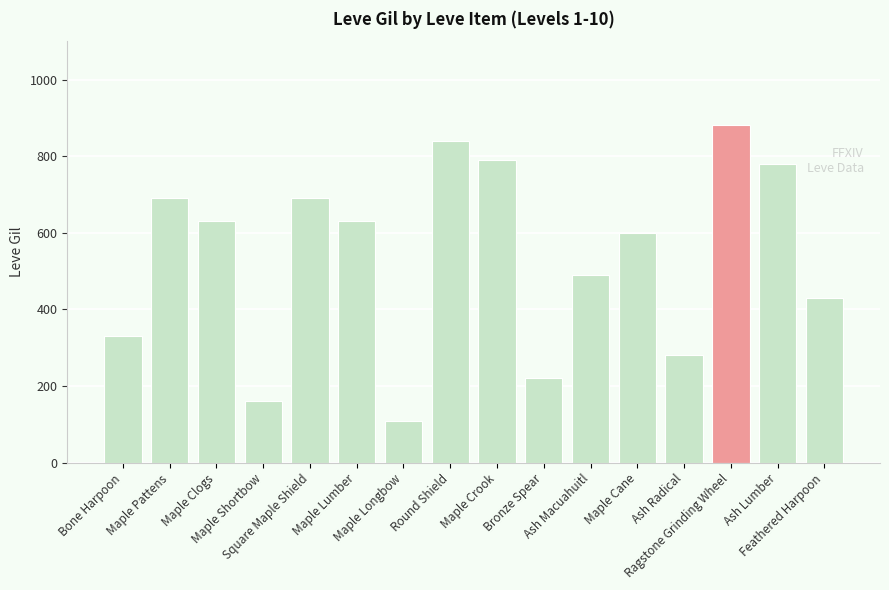

Read the value at Ash Lumber.

780